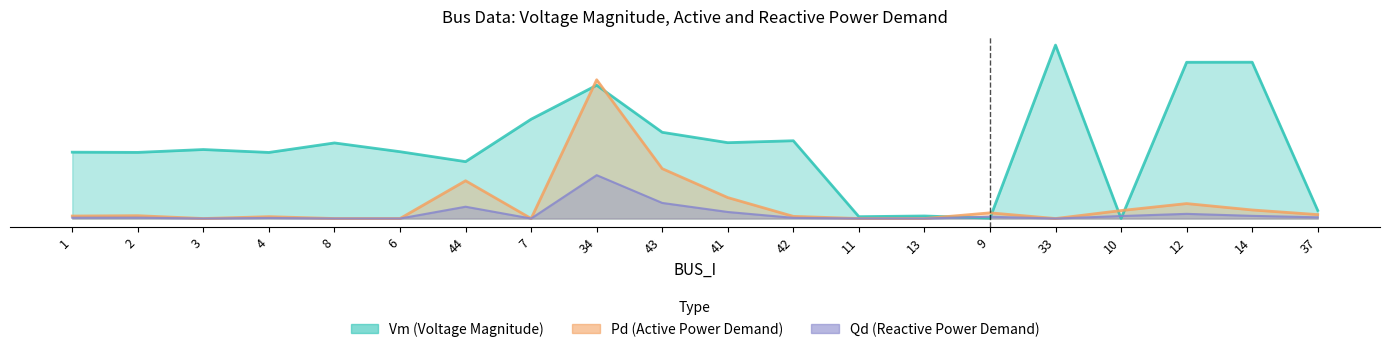

At how many categories does at least one series exceed 0?

20